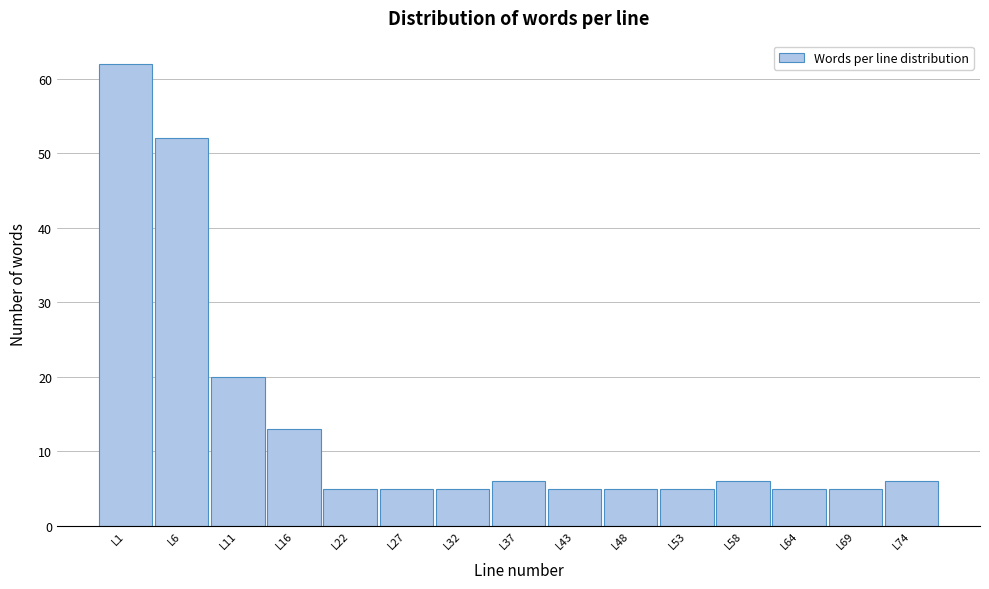

Reading left to right, transcribe all the data shown in this chart.

62	52	20	13	5	5	5	6	5	5	5	6	5	5	6